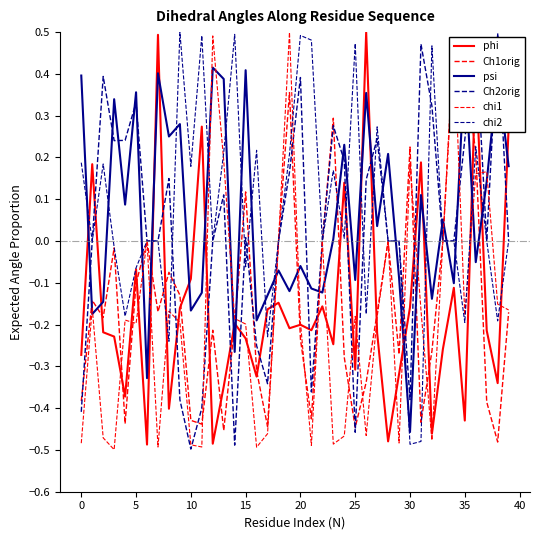

What is the value of the psi point at the 27th from the left?

0.4